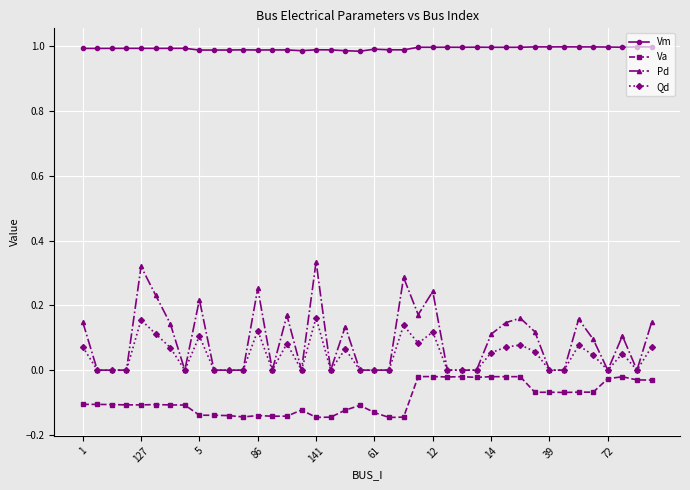

Is this an area chart (filled region under the line)?

No